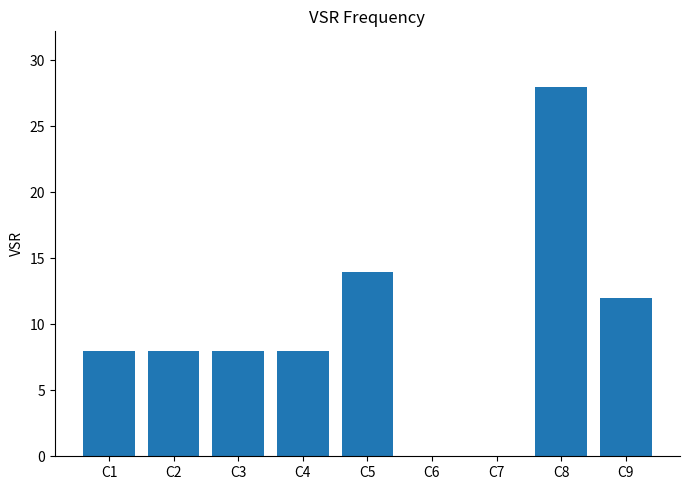

Which has a higher value, C9 or C2?

C9